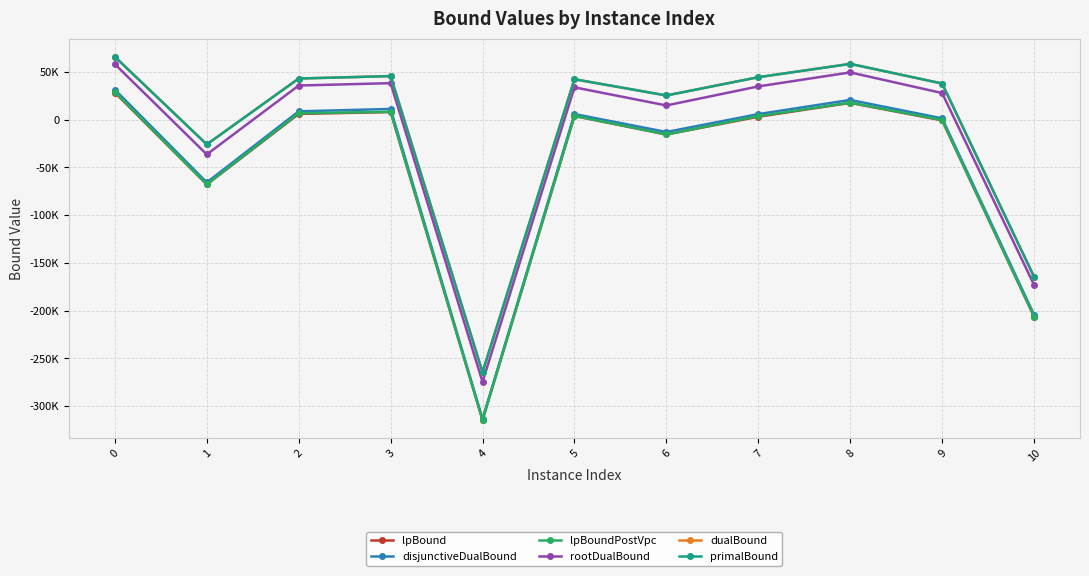

Is the value of lpBound at 4 greater than the value of disjunctiveDualBound at 5?

No